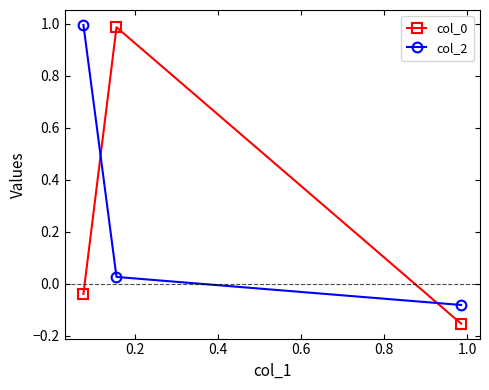

What is the average value of the col_0 series?

0.3